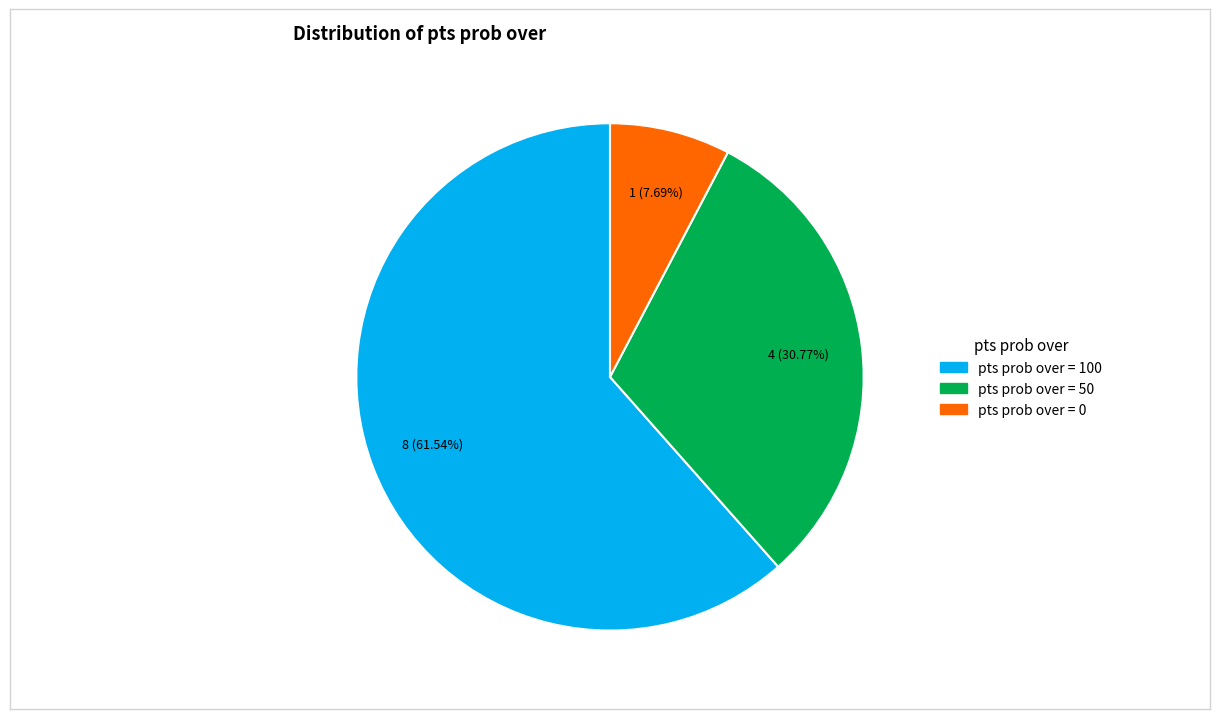

Do pts prob over = 100 and pts prob over = 50 together represent more than half of the pie?

Yes